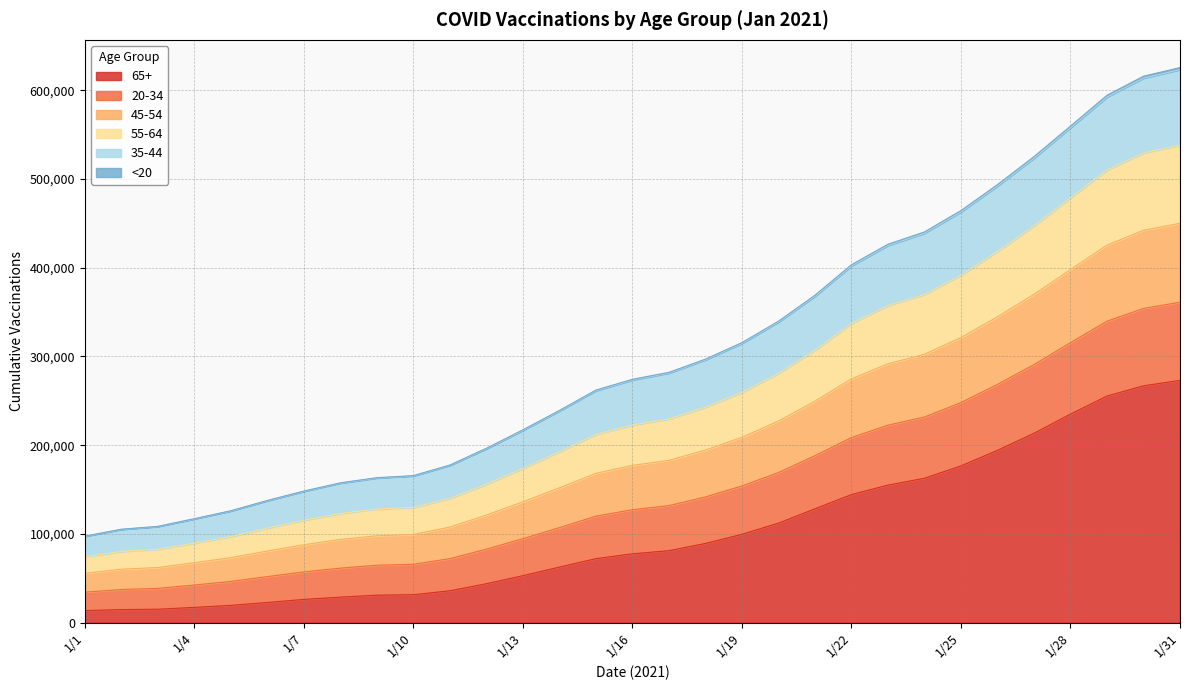

True or false: <20 has more than 1 interior local peaks.

False